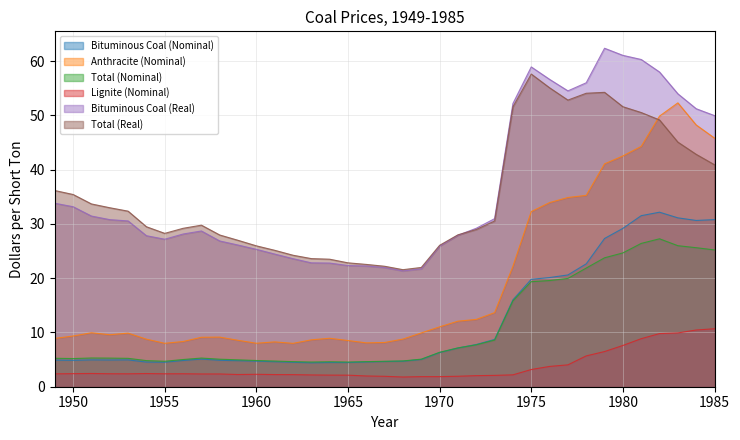

What are all the series names shown in the legend?

Bituminous Coal (Nominal), Anthracite (Nominal), Total (Nominal), Lignite (Nominal), Bituminous Coal (Real), Total (Real)